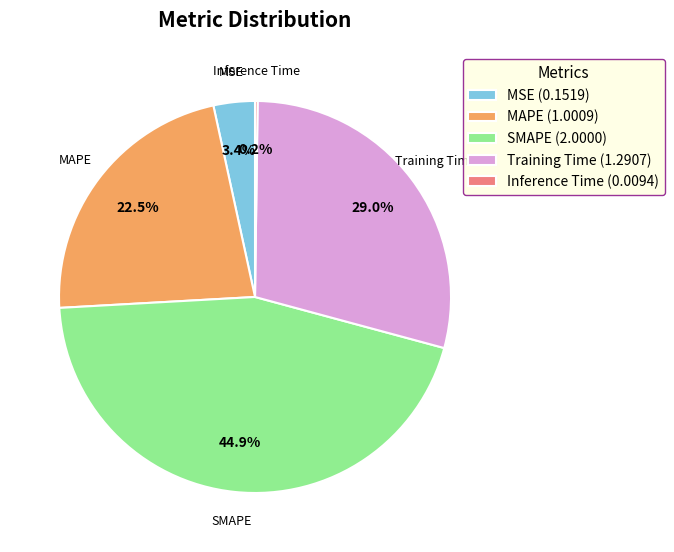

Which category has the biggest portion of the pie?

SMAPE